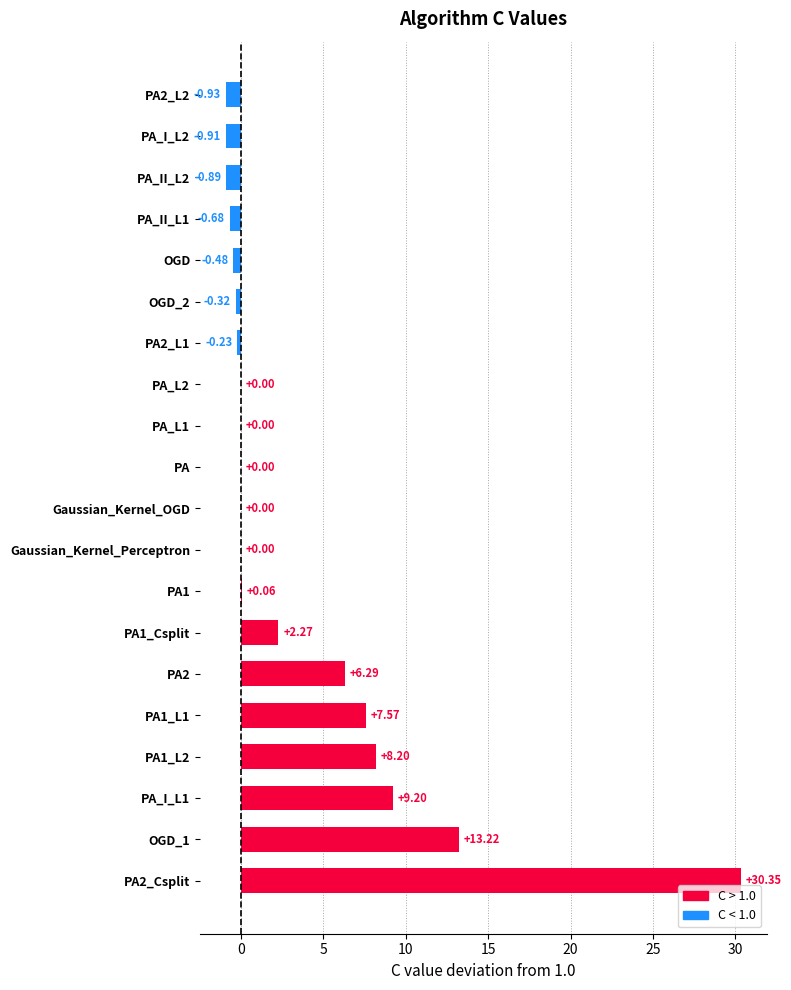

What is the change in value from PA2 to PA_L1?

-6.3